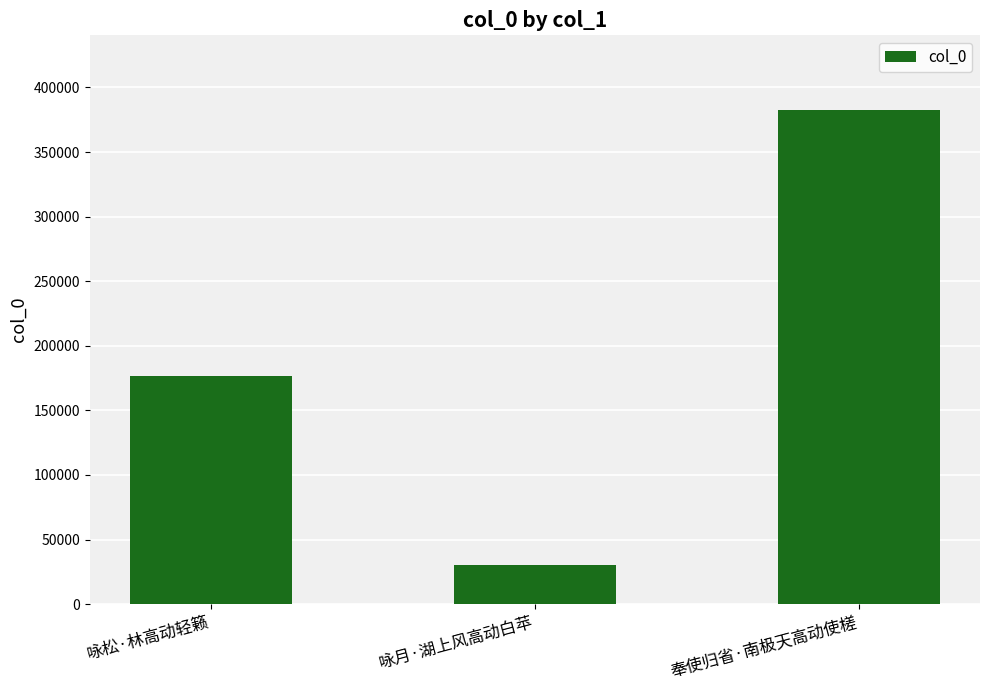

What is the value of the 3rd bar from the left?

382897